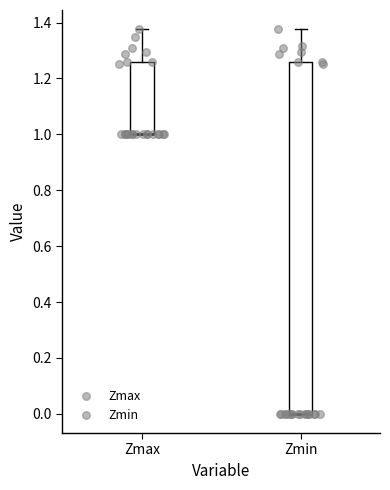

Where is the upper edge of the box for Zmin on the y-axis? The values are not printed on the chart, so give them approximately, as read against the axis.

1.26